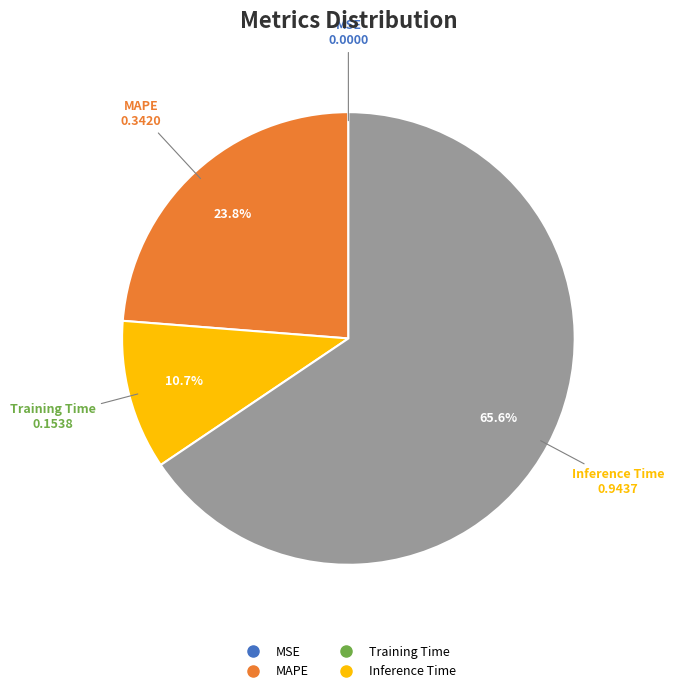

Is there a majority slice in this chart?

Yes